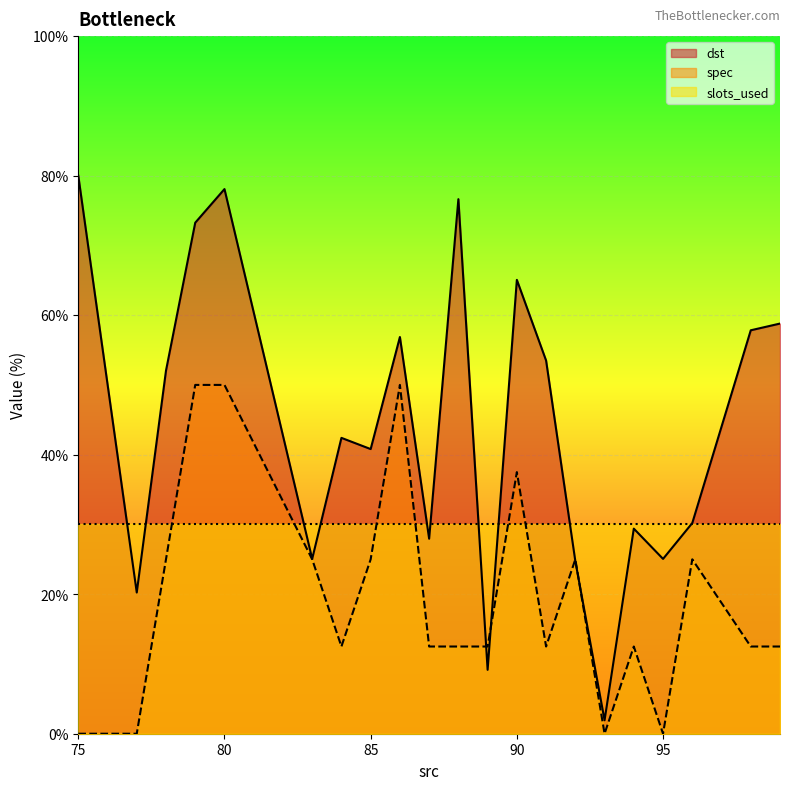

In spec, how many points are lower than both neighbors (excluding endpoints)?

4